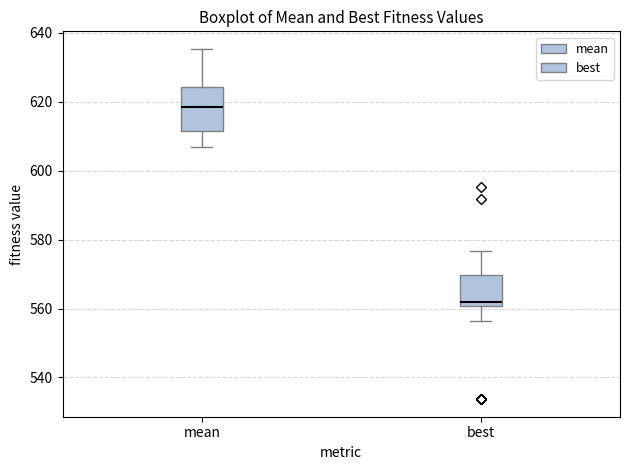

Where is the upper edge of the box for mean on the y-axis? The values are not printed on the chart, so give them approximately, as read against the axis.

624